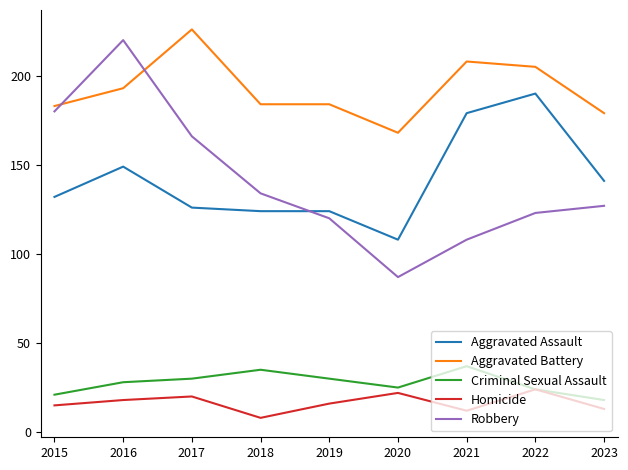

Reading left to right, transcribe all the data shown in this chart.

Aggravated Assault: 132	149	126	124	124	108	179	190	141
Aggravated Battery: 183	193	226	184	184	168	208	205	179
Criminal Sexual Assault: 21	28	30	35	30	25	37	24	18
Homicide: 15	18	20	8	16	22	12	24	13
Robbery: 180	220	166	134	120	87	108	123	127